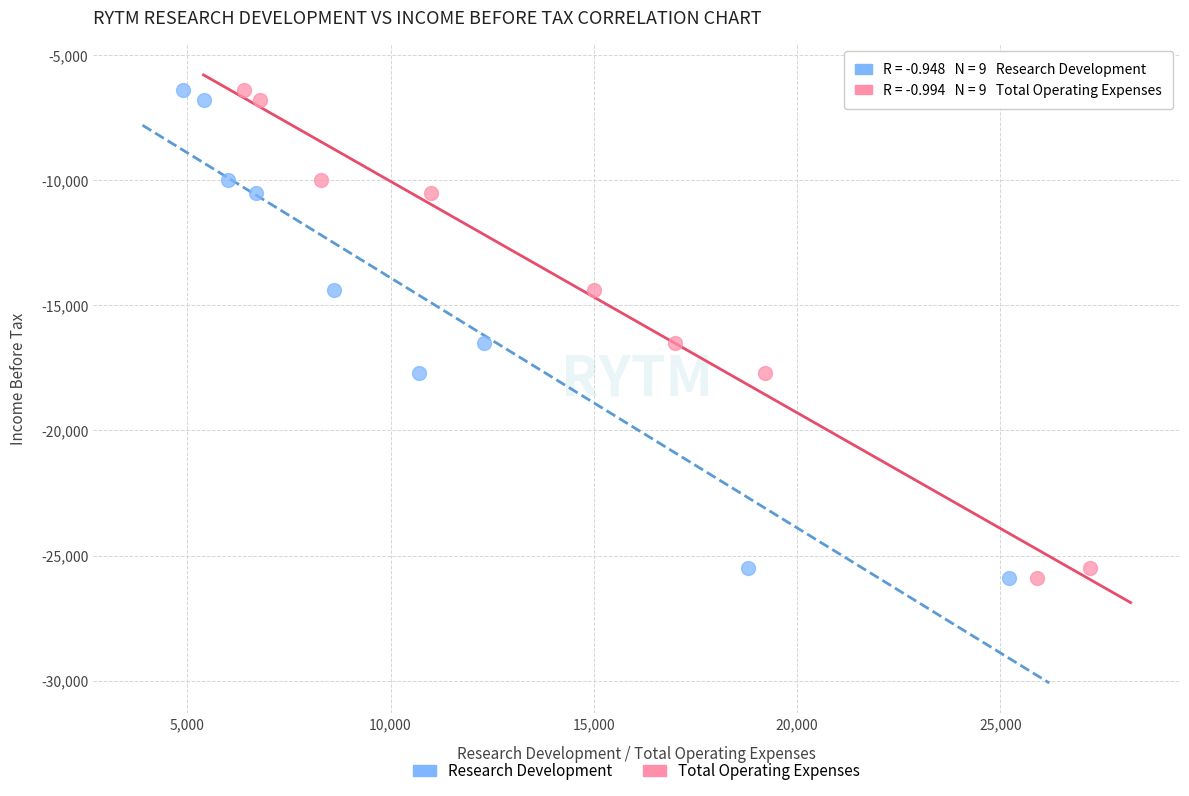

What are all the series names shown in the legend?

Research Development, Total Operating Expenses